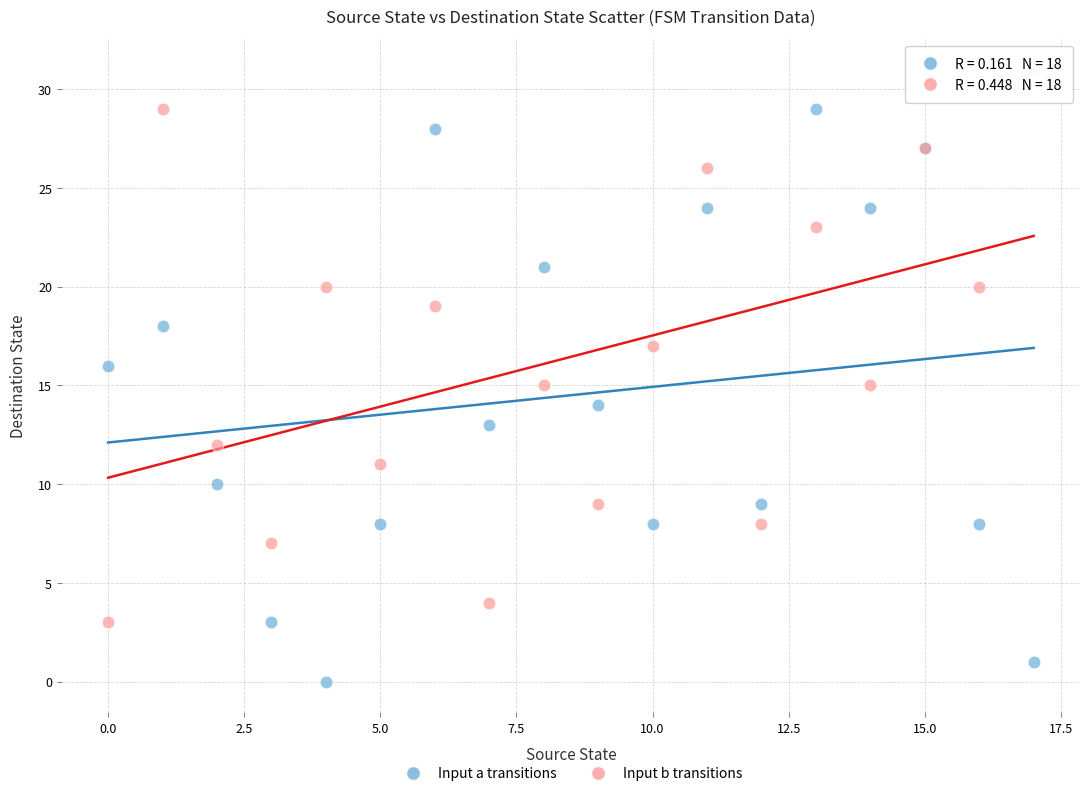

Which series contains the highest Y value?

Input b transitions